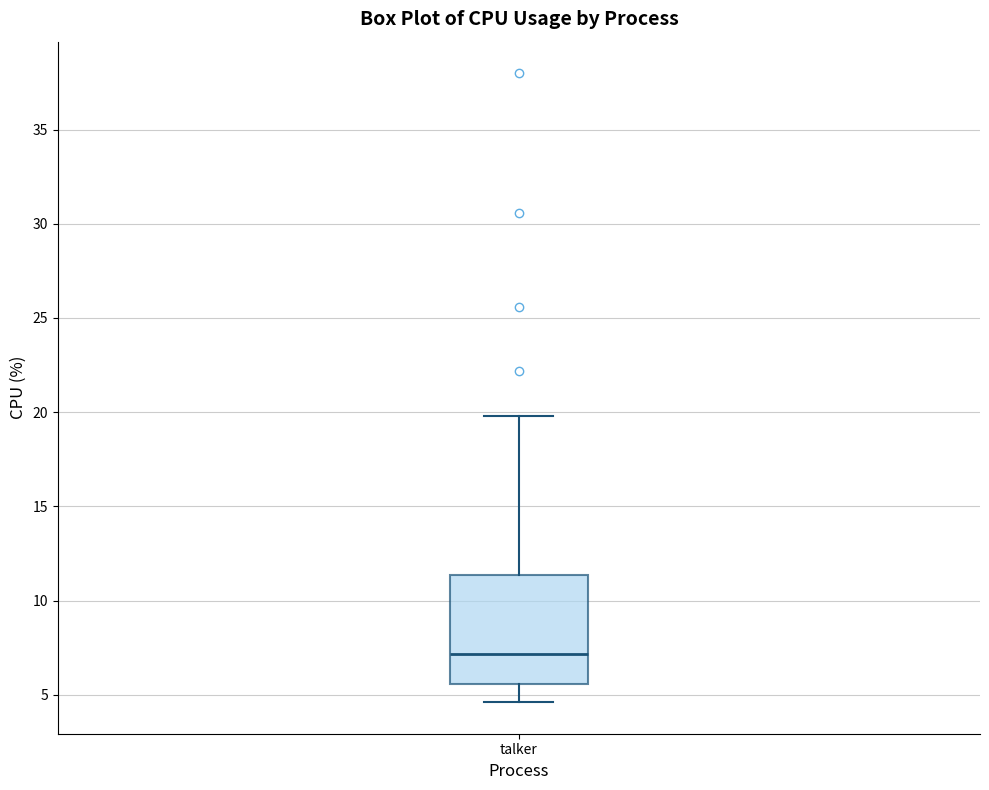

Where is the upper edge of the box for talker on the y-axis? The values are not printed on the chart, so give them approximately, as read against the axis.

11.5